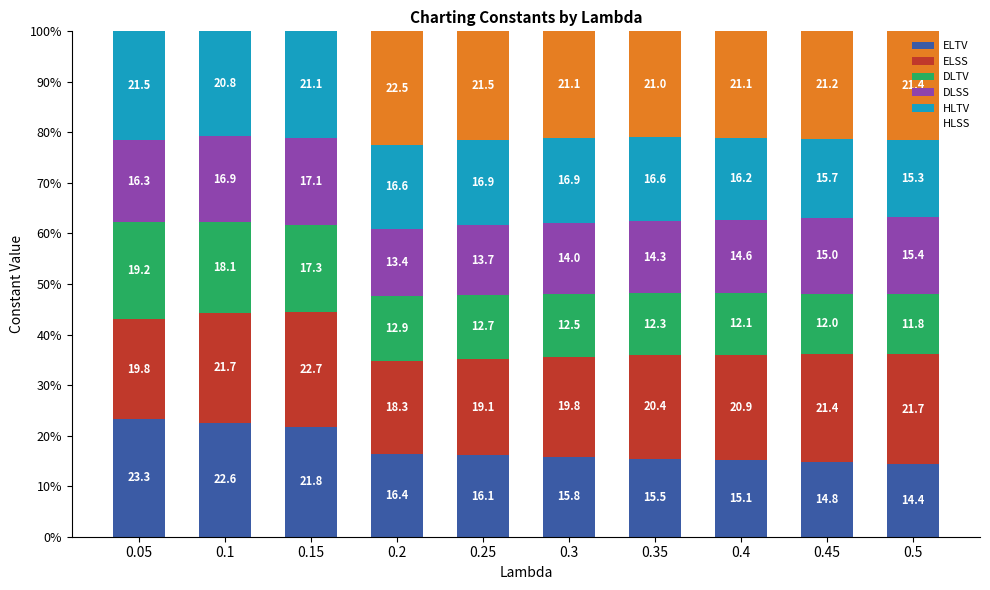

What value does the ELTV series have at 0.2?

16.4